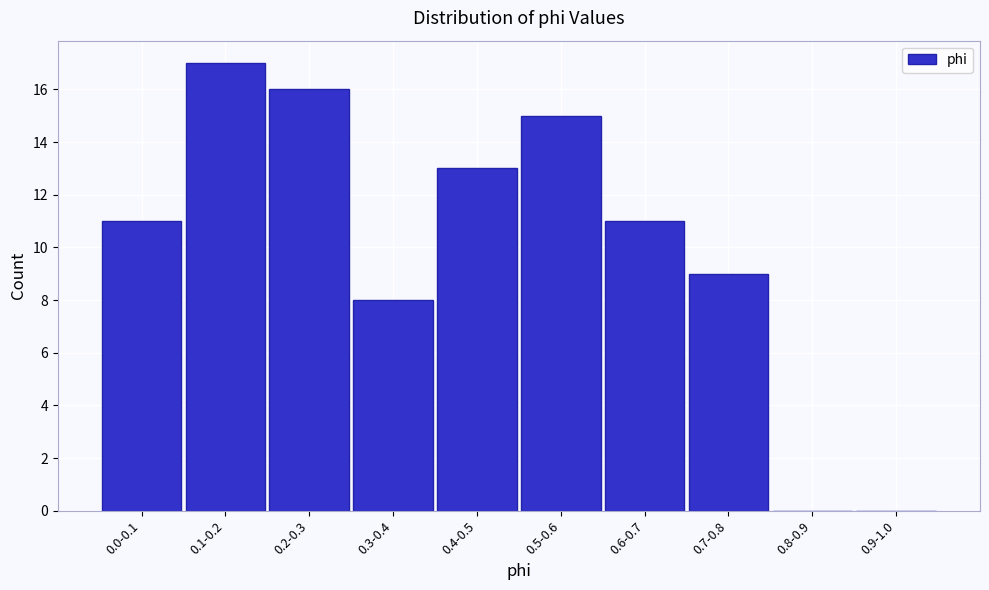

Reading left to right, extract all data points from this chart.

0.0-0.1=11	0.1-0.2=17	0.2-0.3=16	0.3-0.4=8	0.4-0.5=13	0.5-0.6=15	0.6-0.7=11	0.7-0.8=9	0.8-0.9=0	0.9-1.0=0